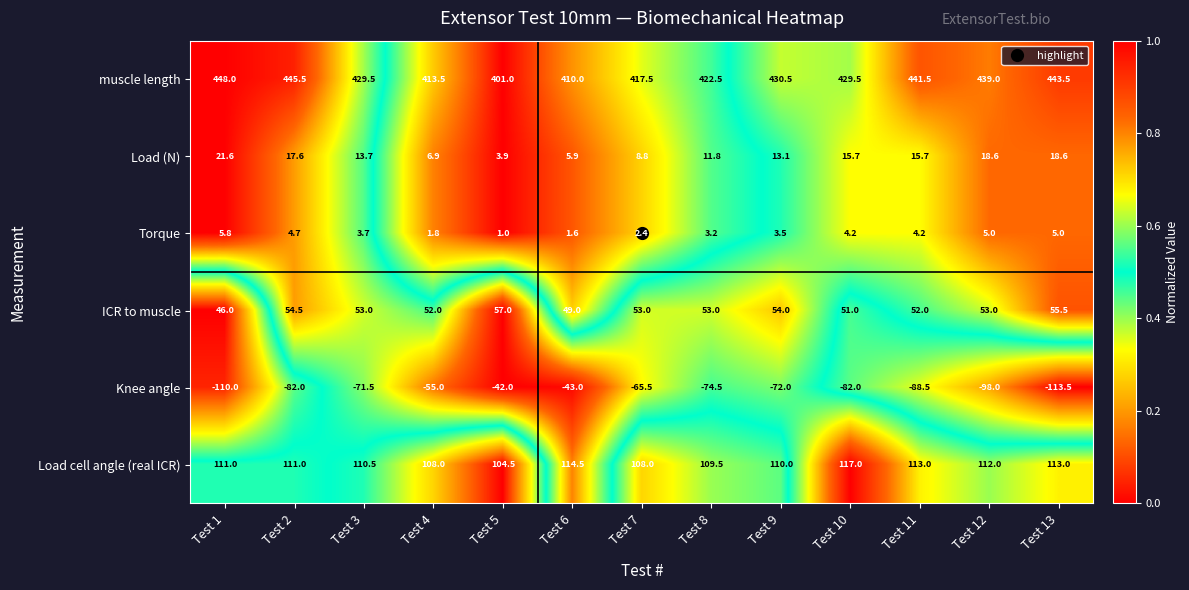

What is the sum of all muscle length values?

5571.5